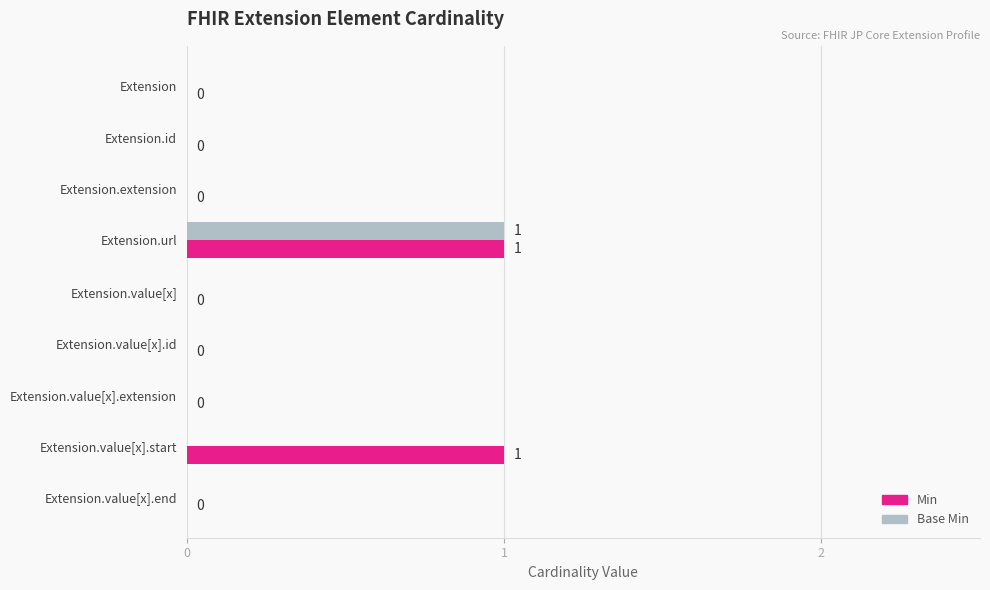

At which category is the sum across all series the highest?

Extension.url